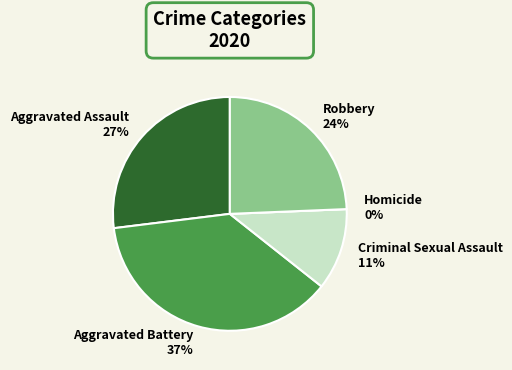

Is there a majority slice in this chart?

No